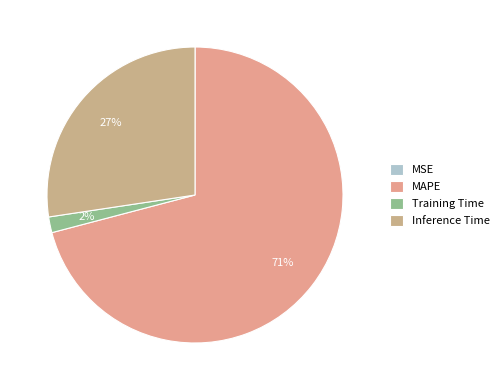

How many segments does this pie chart have?

4